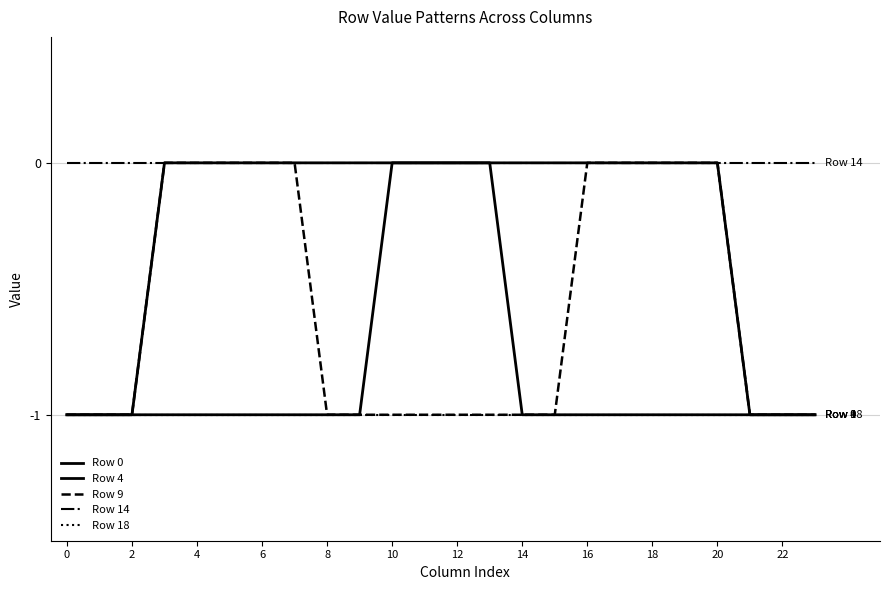

Count the Row 4 values in the range 0 to 1.

18